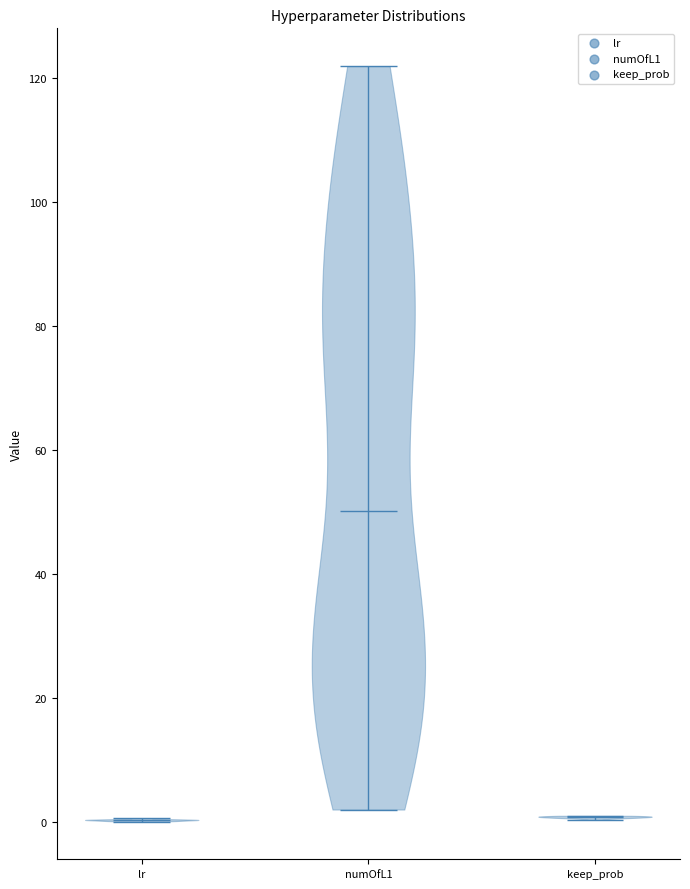

Reading left to right, read every violin against the y-axis: where its median line is, and the lowest and highest points it reaches. The values are not printed on the chart, so give them approximately, as read against the axis.

lr: median line 0, lowest point 0, highest point 0
numOfL1: median line 50, lowest point 2, highest point 122
keep_prob: median line 0, lowest point 0, highest point 0